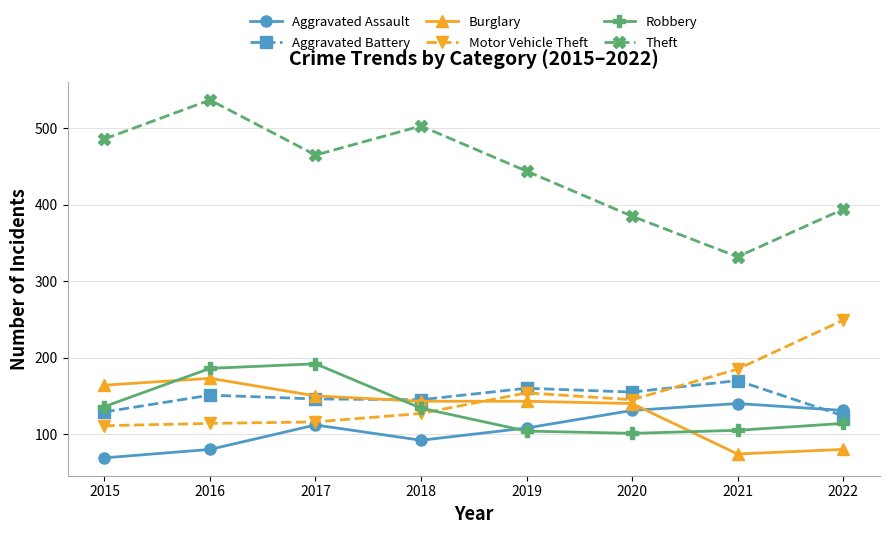

Where is the first local maximum for Robbery?

2017